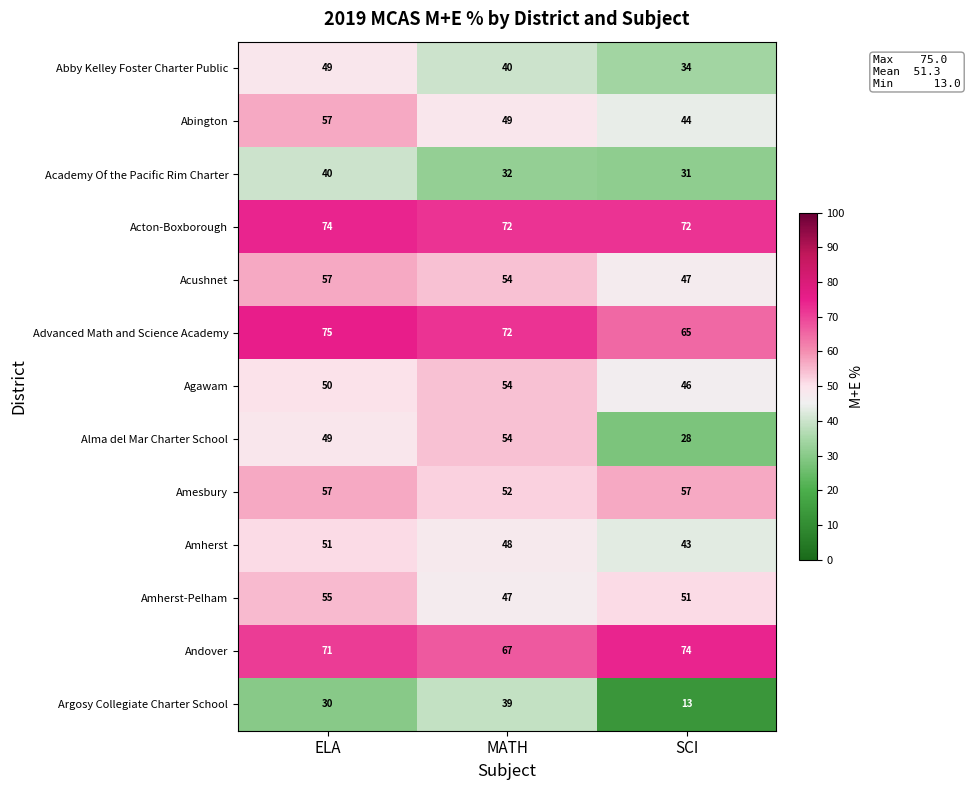

Rank the series at SCI from highest to lowest value.

Andover, Acton-Boxborough, Advanced Math and Science Academy, Amesbury, Amherst-Pelham, Acushnet, Agawam, Abington, Amherst, Abby Kelley Foster Charter Public, Academy Of the Pacific Rim Charter, Alma del Mar Charter School, Argosy Collegiate Charter School